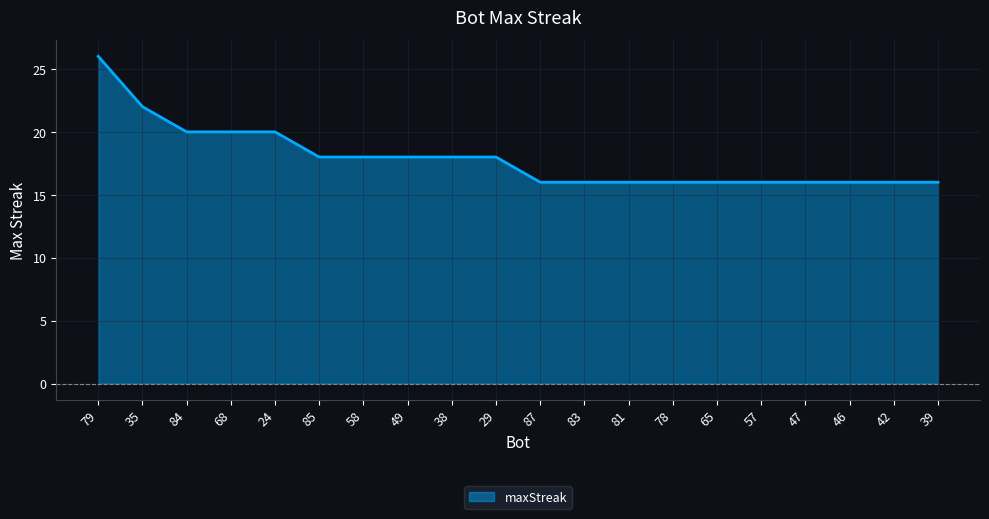

What is the minimum value shown in the chart?

16